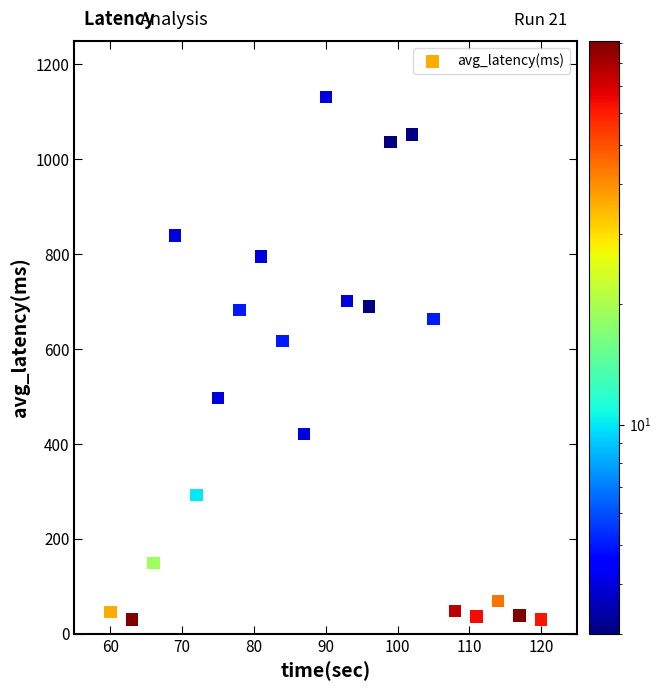

What is the range of X values (max minus min)?

60.0